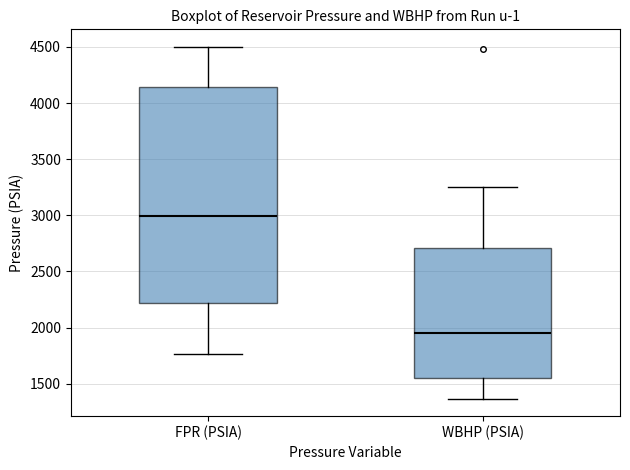

Where does the upper whisker of the box for FPR (PSIA) end on the y-axis? The values are not printed on the chart, so give them approximately, as read against the axis.

4500